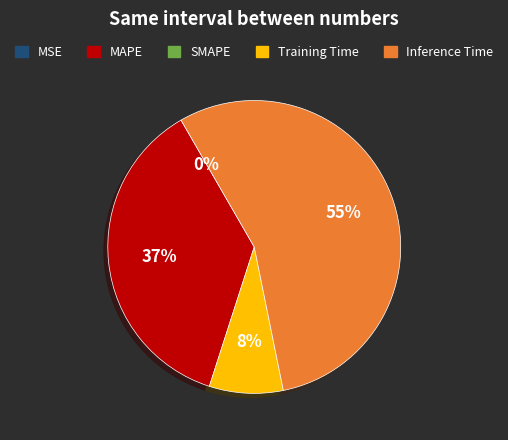

Is there any slice that represents more than half of the pie?

Yes